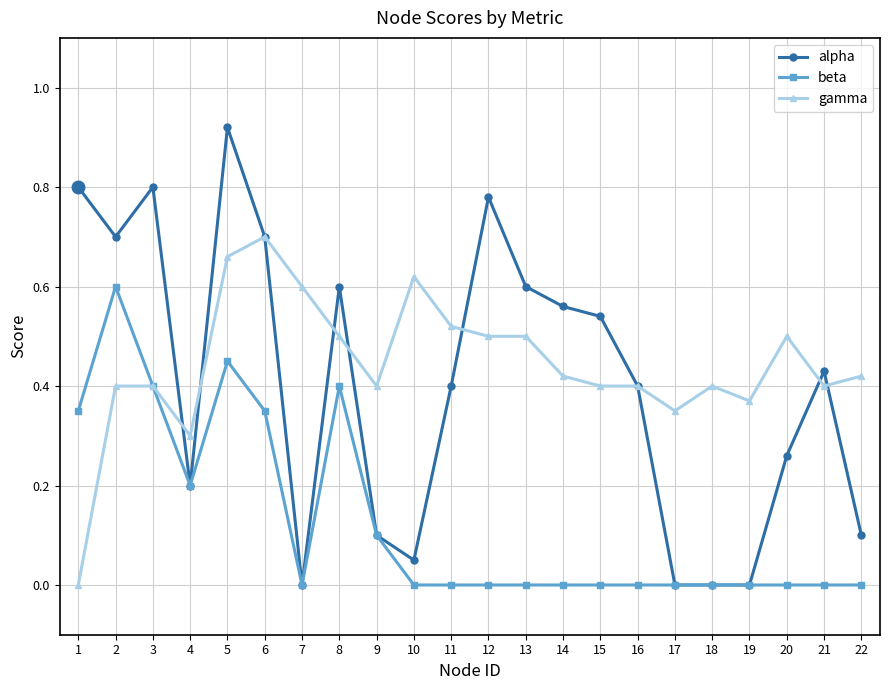

At which category does the chart reach its peak across all series?

5